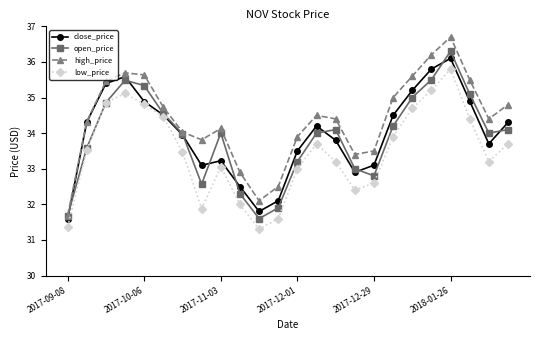

Which series has the largest total across all categories?

high_price